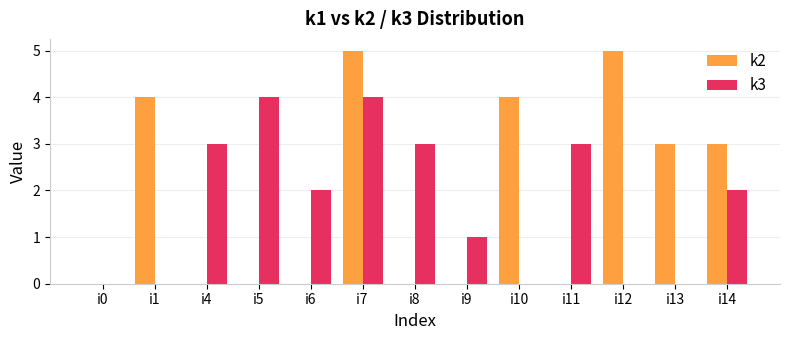

How many k2 values are between 0 and 4?

11